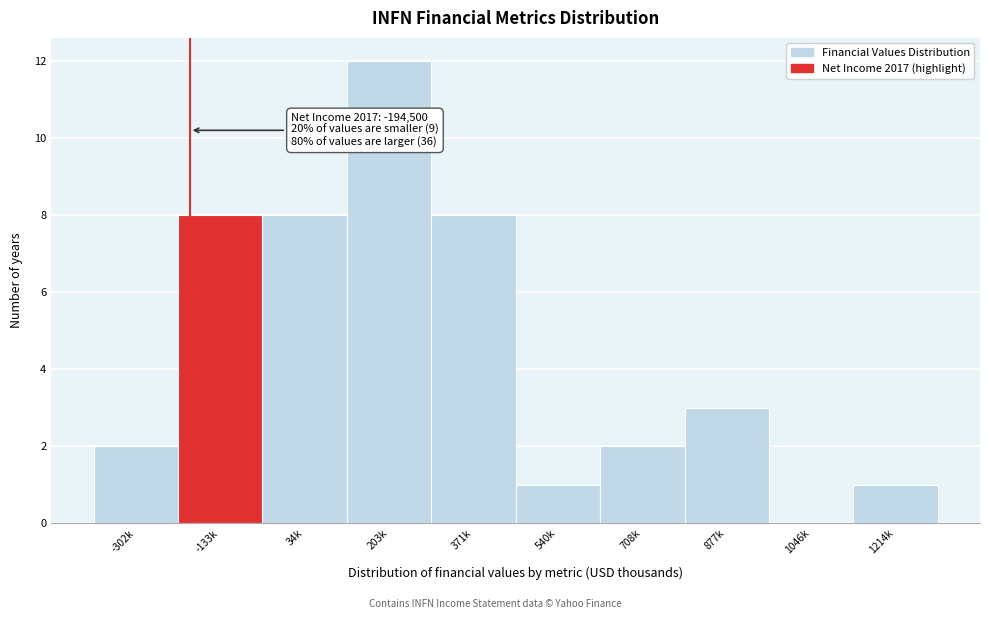

Reading left to right, list all the values displayed in this chart.

-302k=2	-133k=8	34k=8	203k=12	371k=8	540k=1	708k=2	877k=3	1046k=0	1214k=1